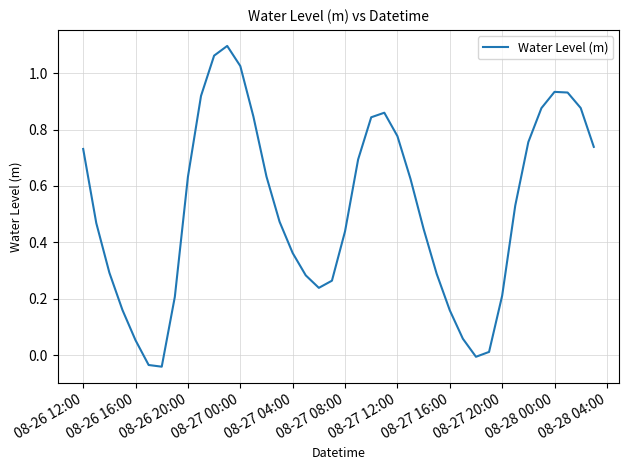

How many values are above zero?

37